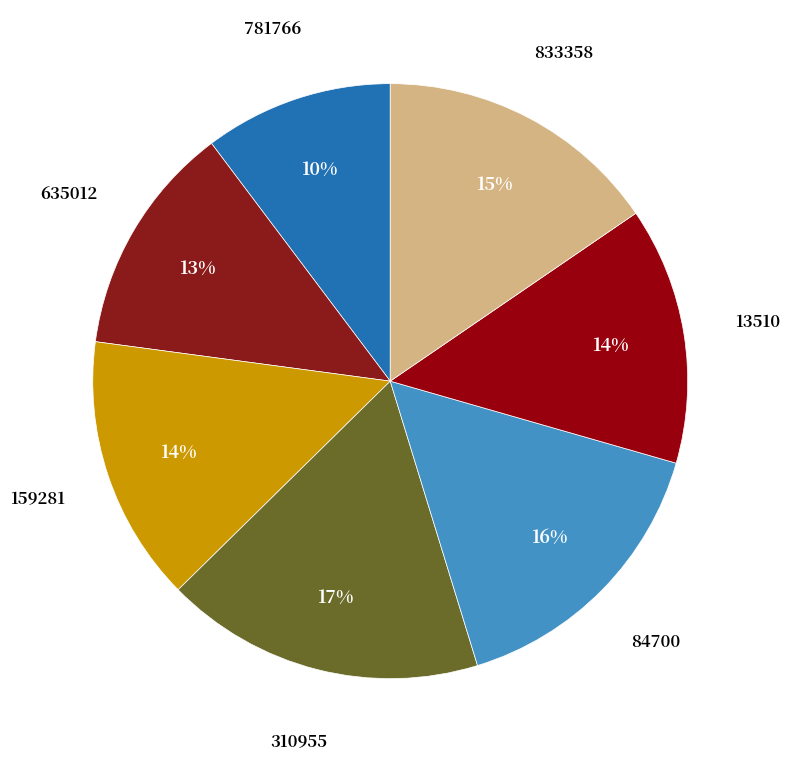

The 781766 slice represents 10% of the pie. True or false?

True